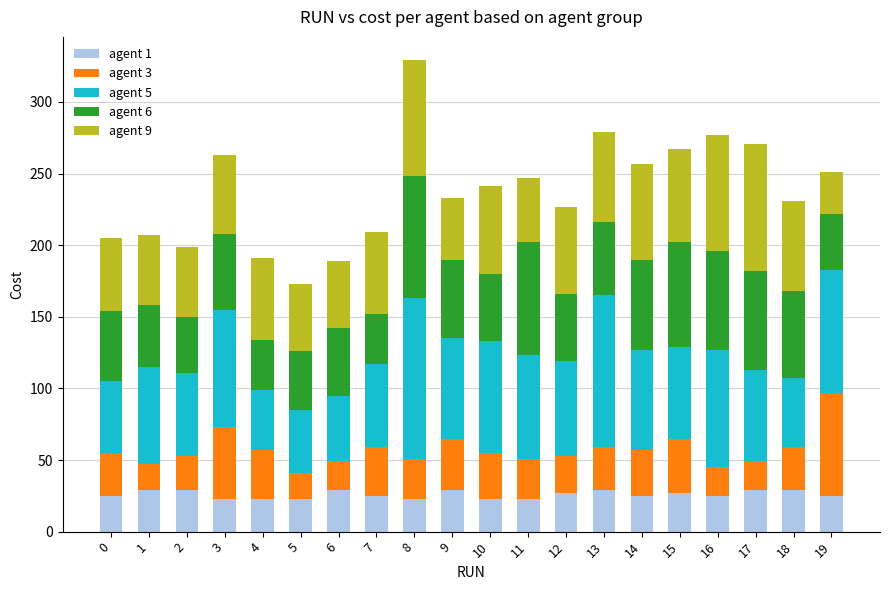

What is the total value across all series at 10?

241